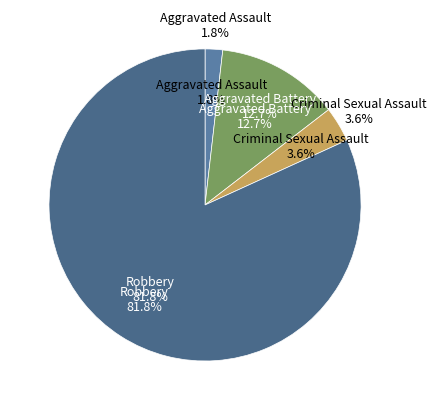

To the nearest percent, what is the average slice percentage?

25%